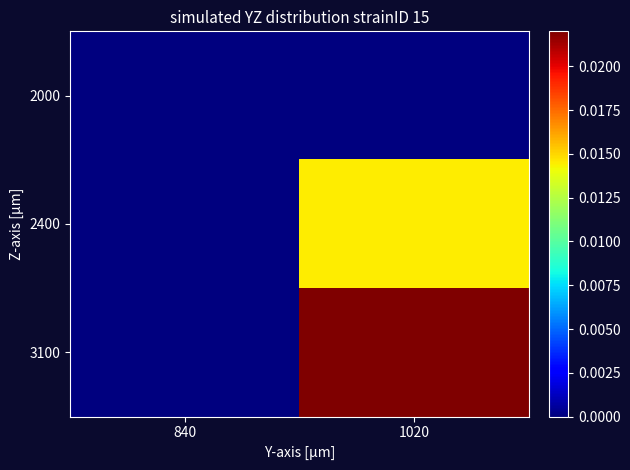

Rank the series by their maximum value, from lowest to highest.

2000, 2400, 3100